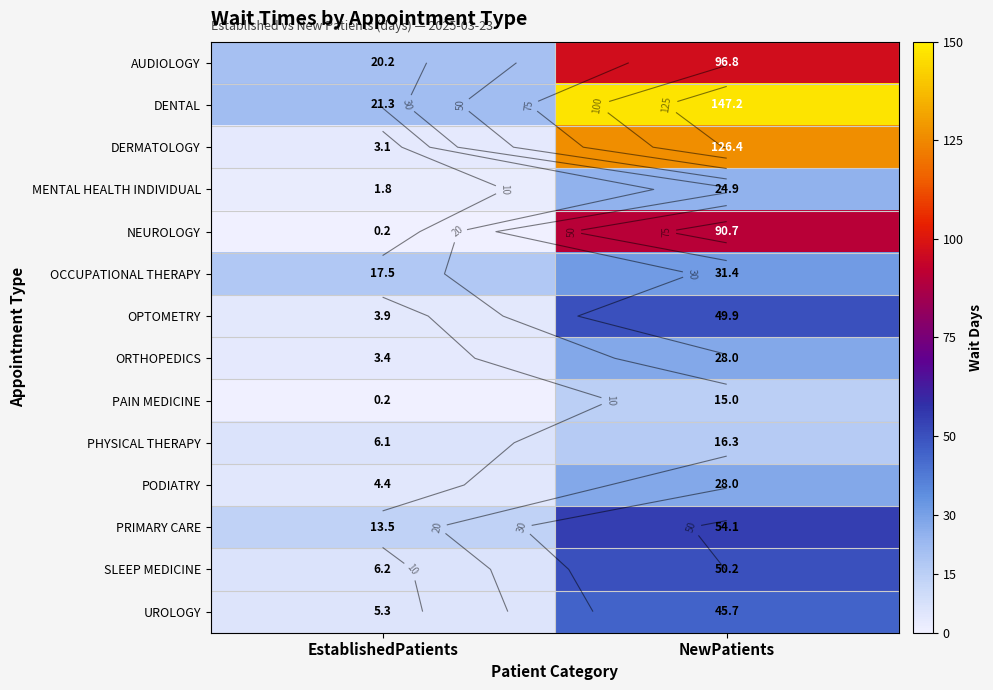

The value of OPTOMETRY at EstablishedPatients is 3.9. True or false?

True